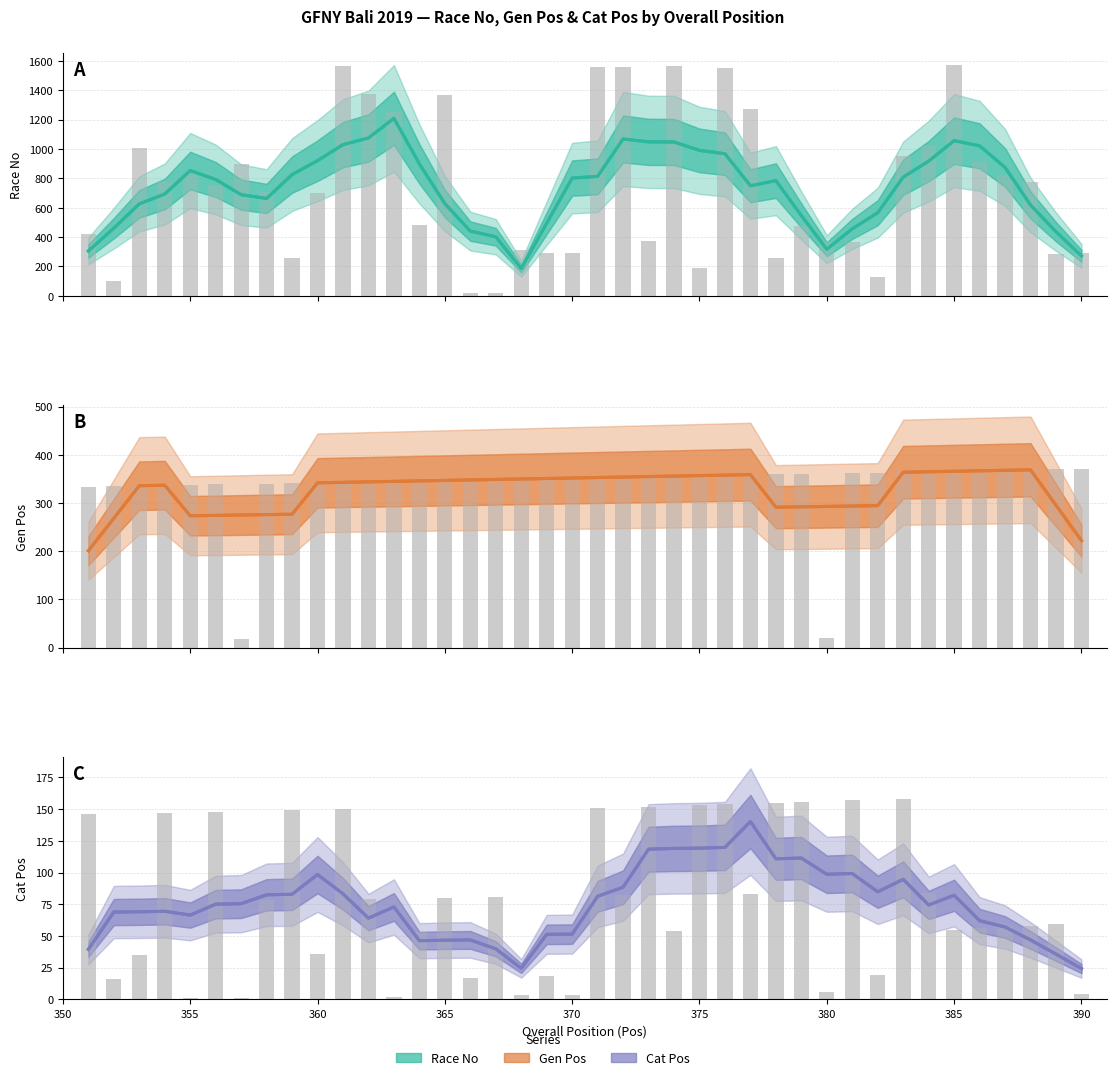

What is the approximate value of Cat Pos at 365?

46.6